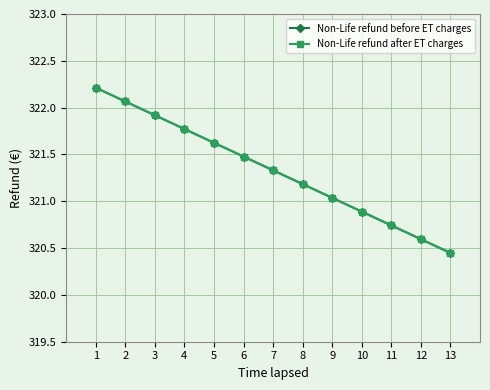

Is this an area chart (filled region under the line)?

No